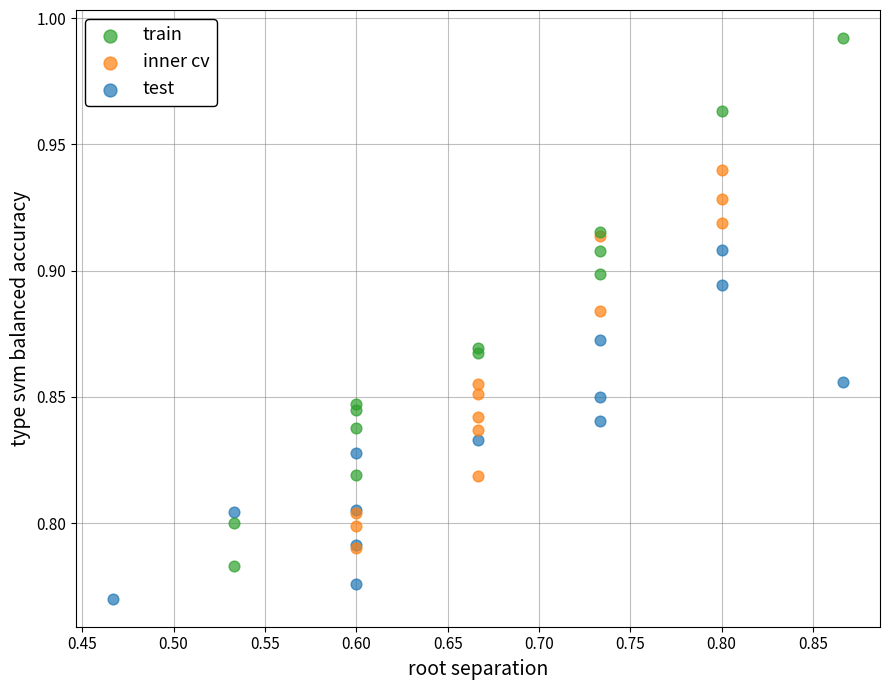

Which series contains the highest Y value?

train